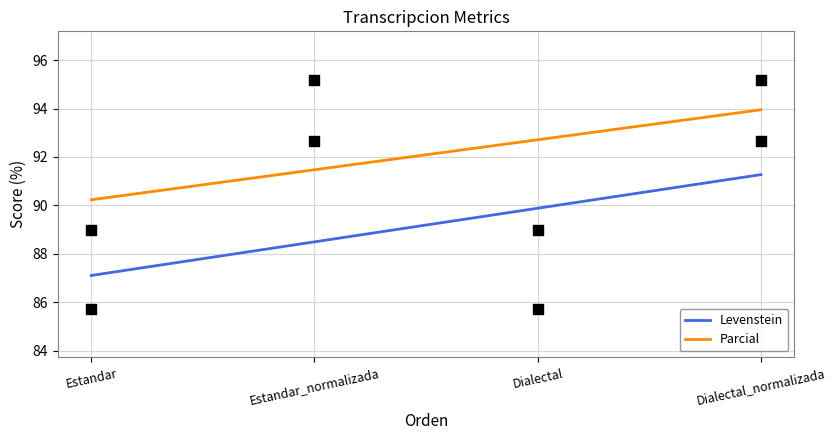

Which series contains the highest Y value?

Parcial